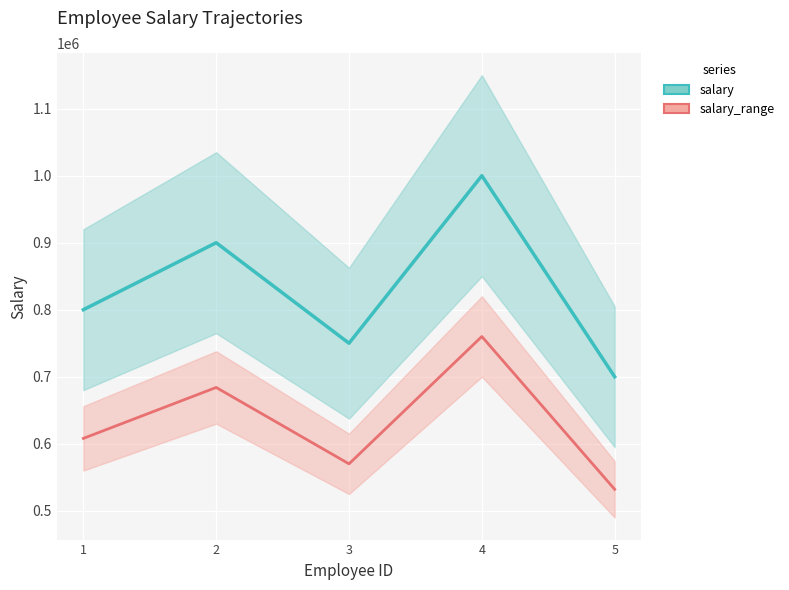

What is the difference between the salary_range values at 2 and 3?

114000